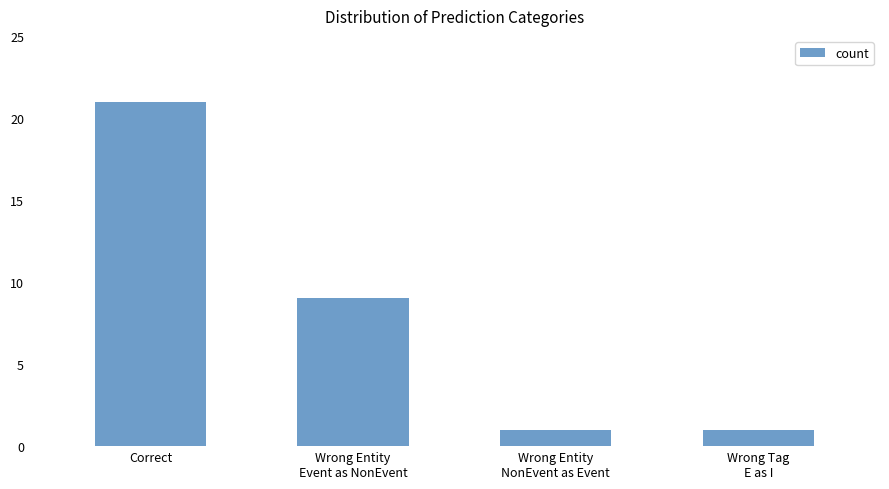

Approximately how many times larger is the value at Correct compared to Wrong Entity
Event as NonEvent?

2.3